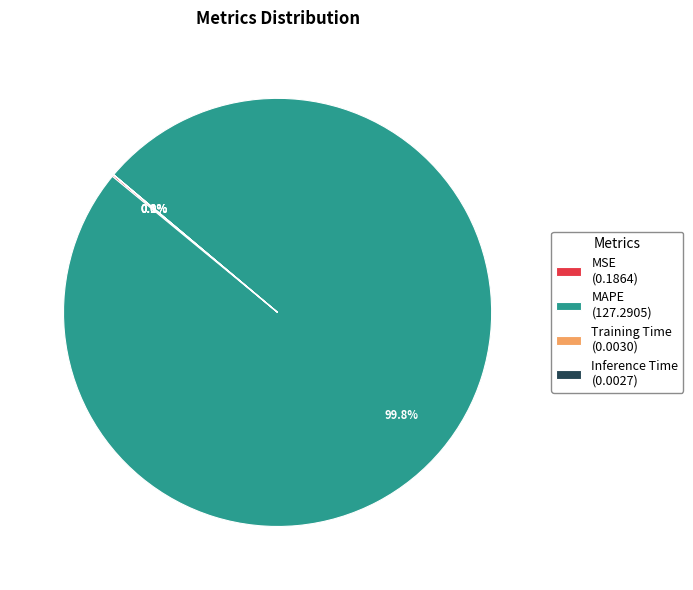

What is the largest slice in the pie chart?

MAPE (127.2905)